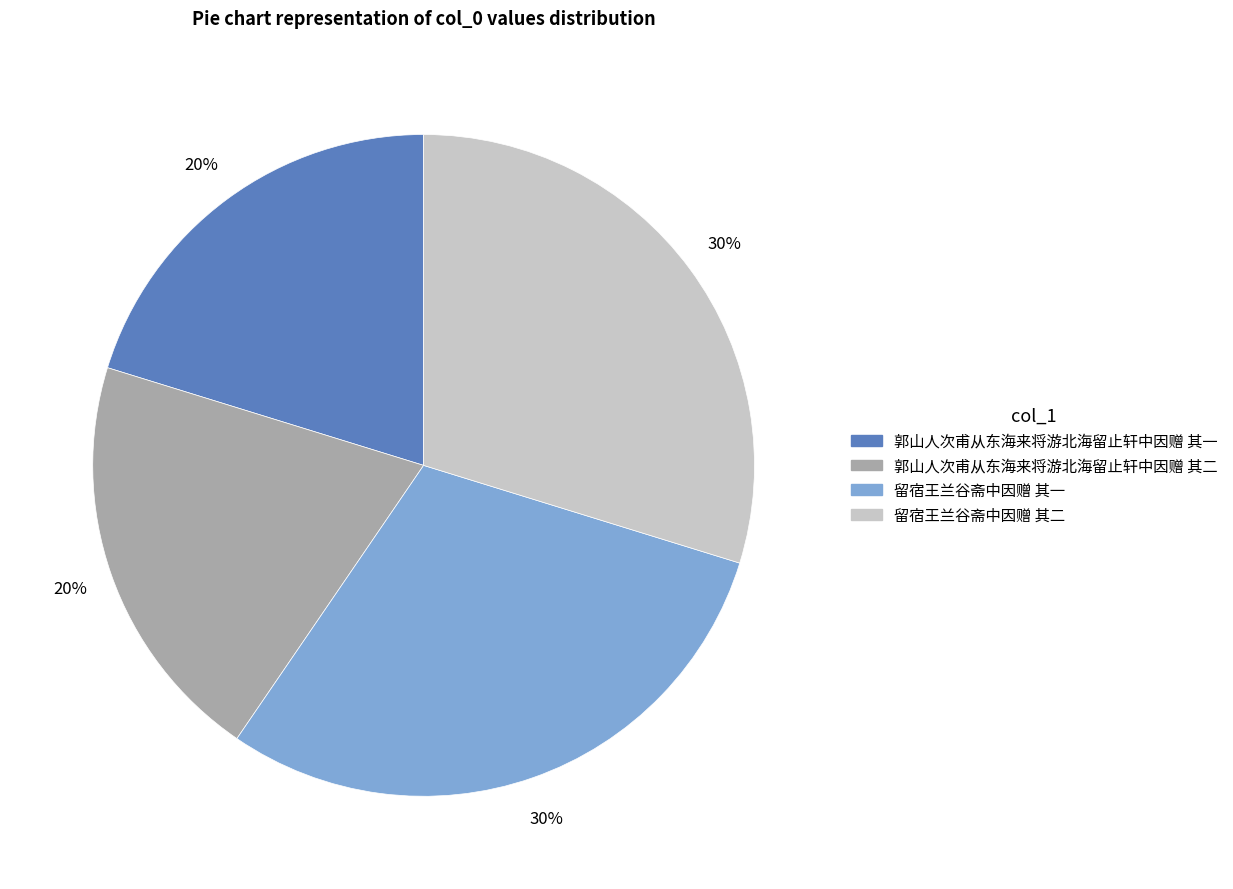

Combined, do 郭山人次甫从东海来将游北海留止轩中因赠 其一 and 郭山人次甫从东海来将游北海留止轩中因赠 其二 account for over 50%?

No